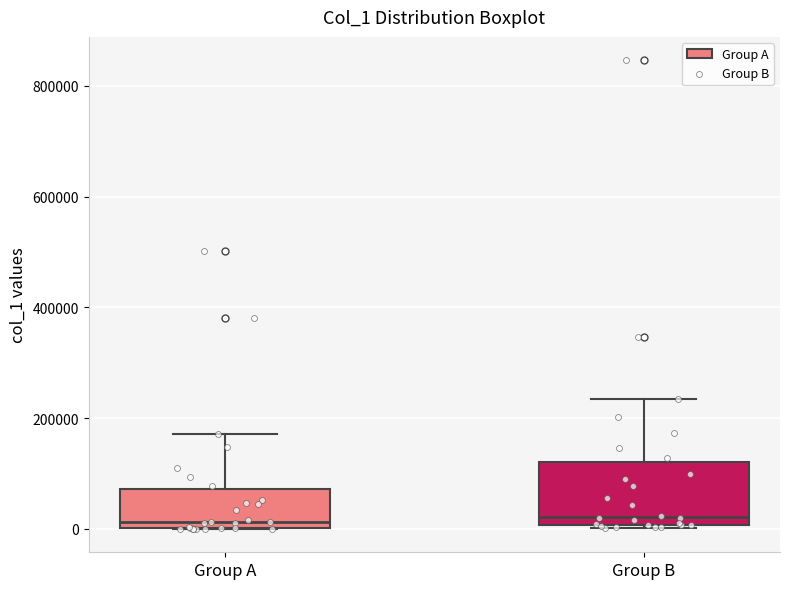

Which box is the tallest, from its lower edge to its upper edge?

Group B